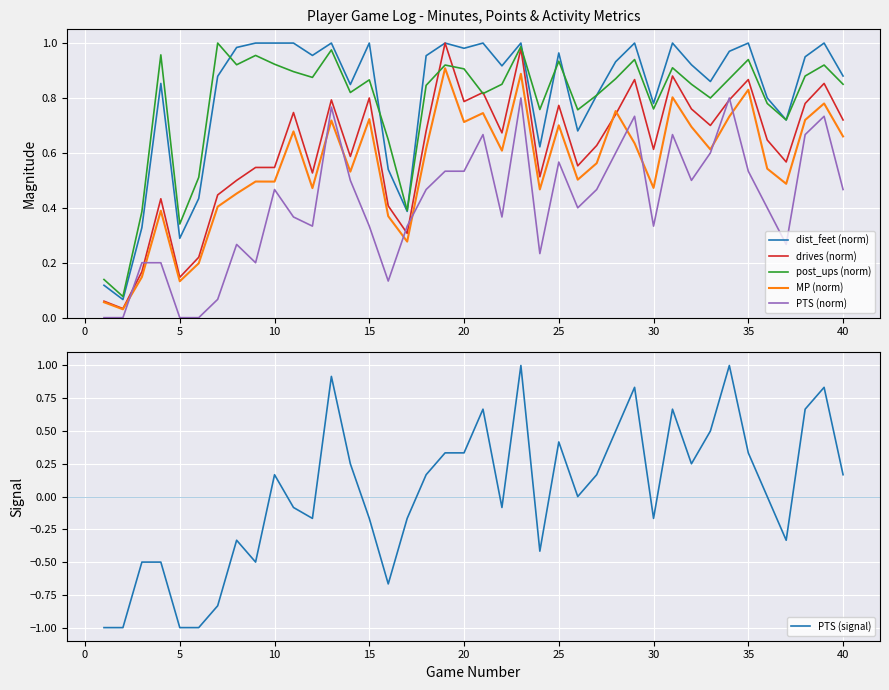

How many interior local peaks does the post_ups (norm) series have?

12